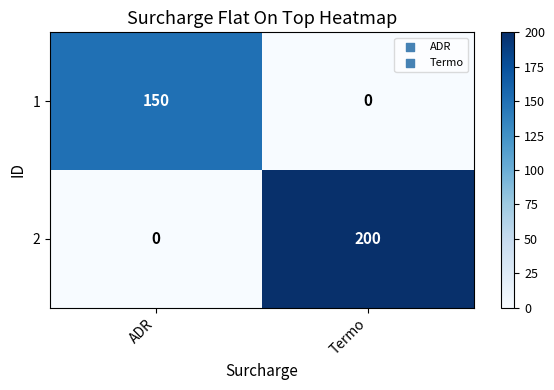

Reading right to left, extract all data points from this chart.

1: 0	150
2: 200	0